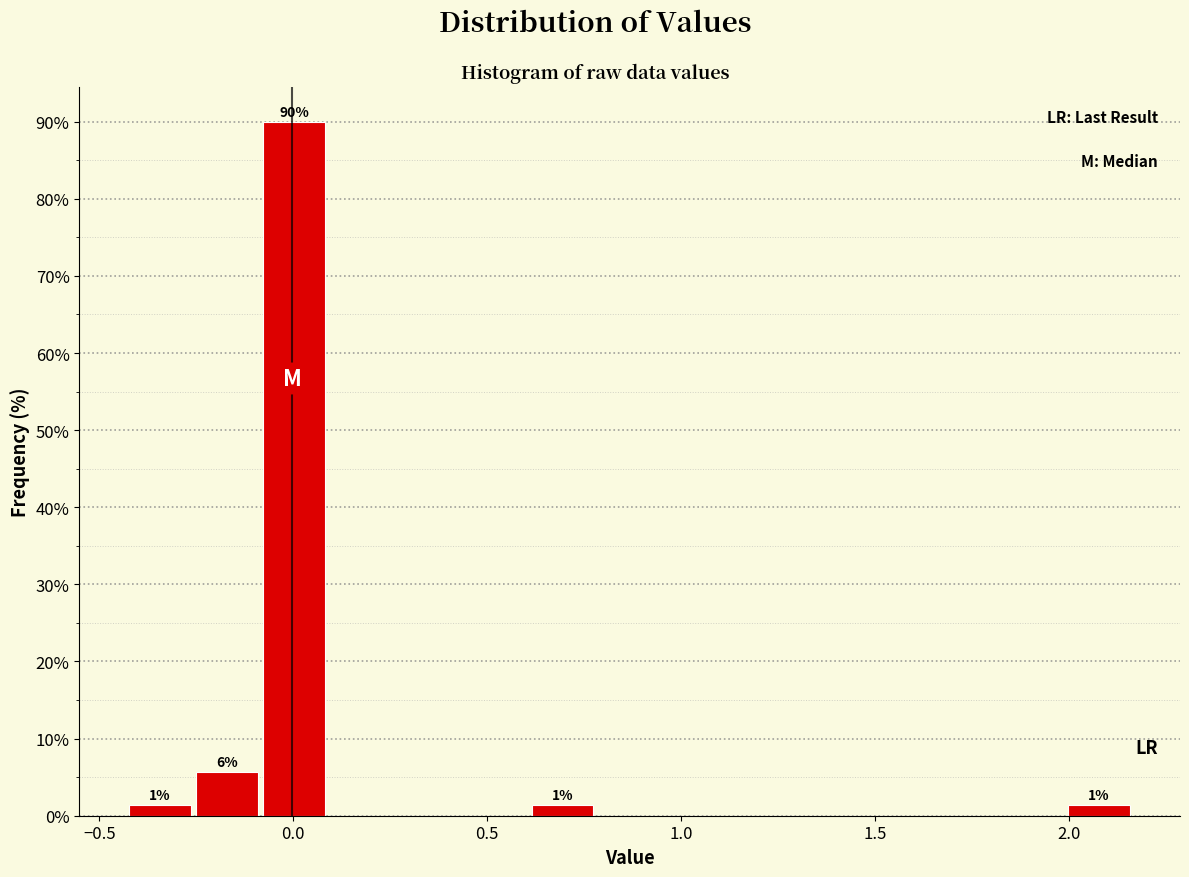

Read against the x-axis, roughly where is the centre of the tallest bar?

0.00